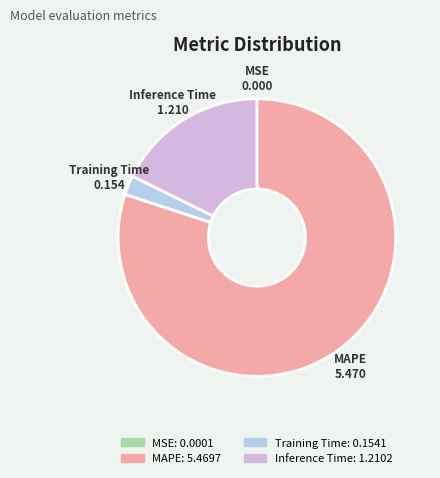

Which category has the biggest portion of the pie?

MAPE